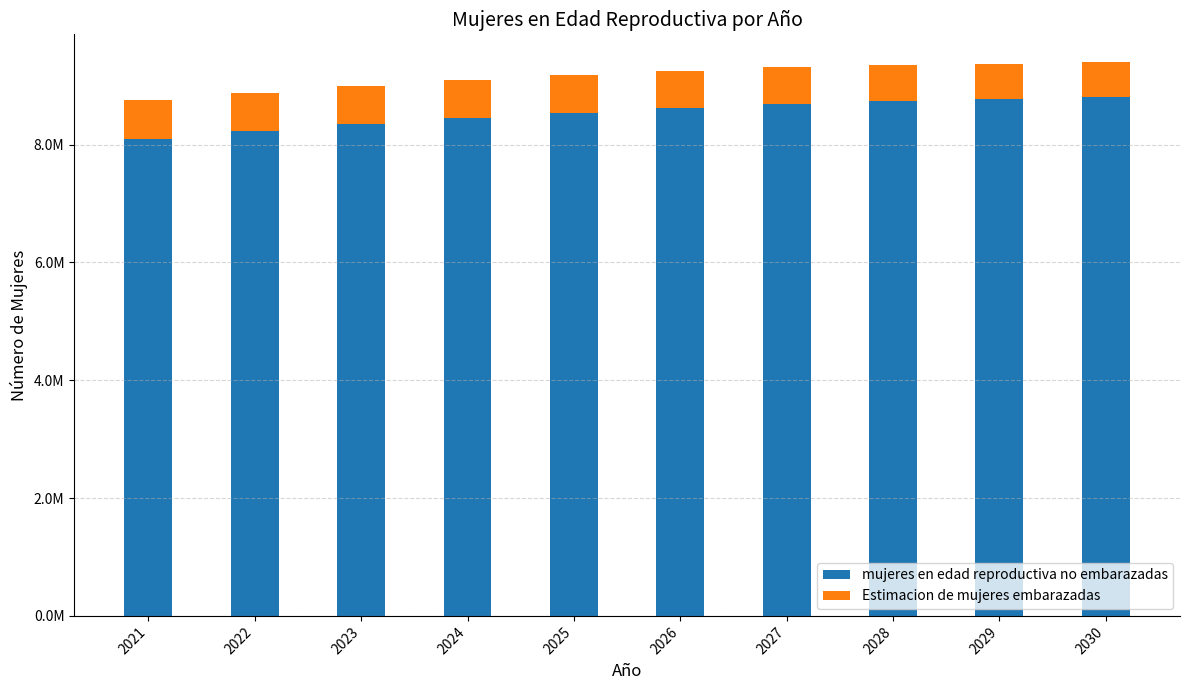

At which category is the sum across all series the highest?

2030